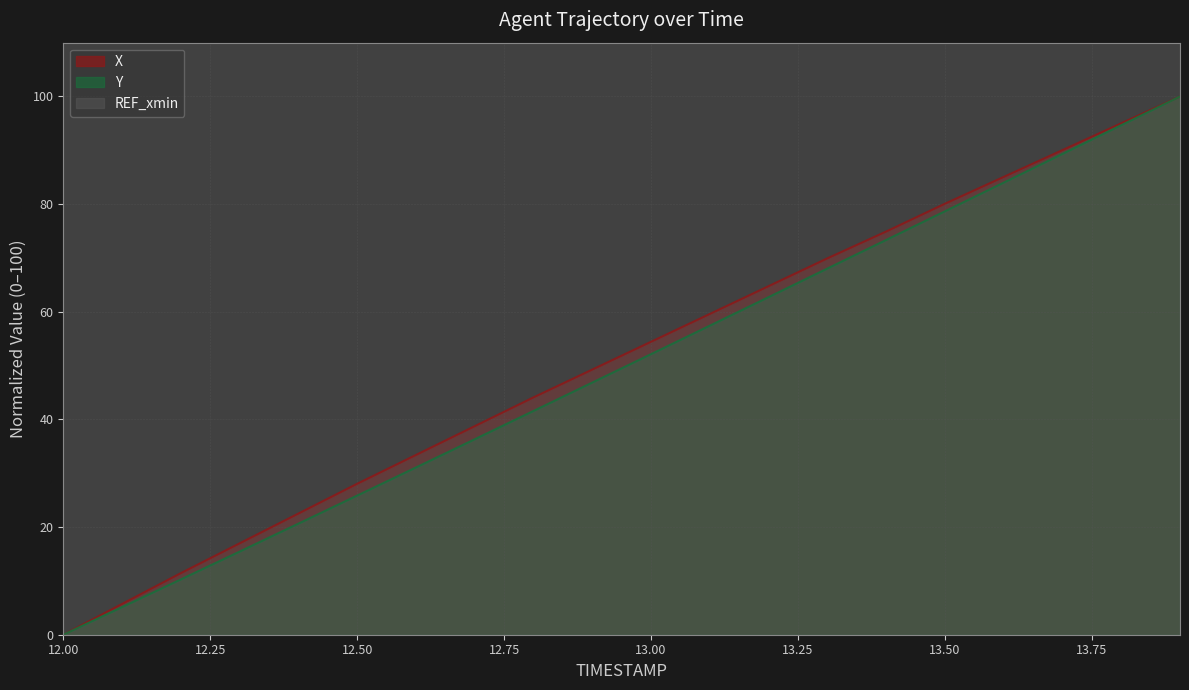

At which label is Y closest to 50?

13.00